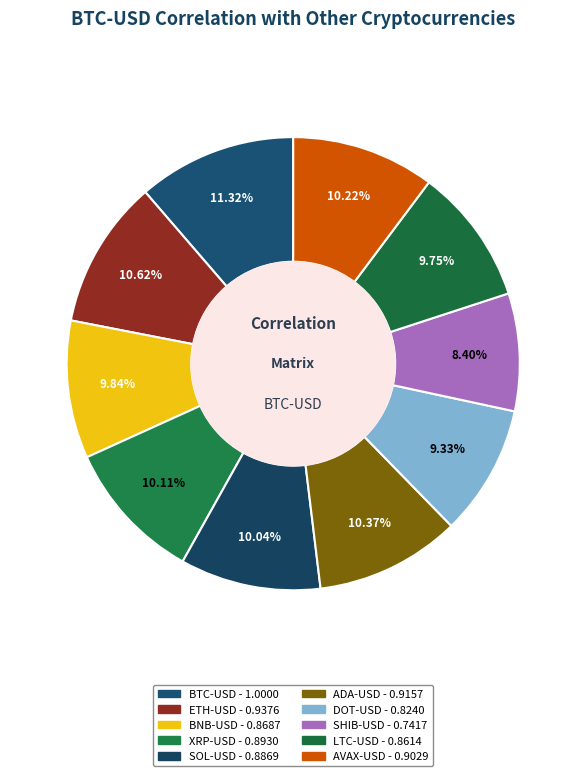

How many slices are in this pie chart?

10